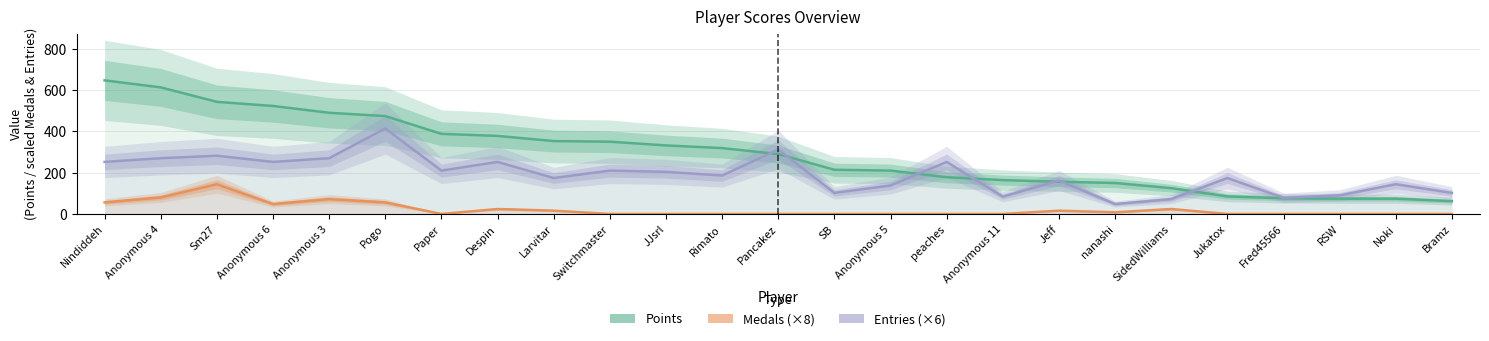

What is the difference between the highest and lowest values at Jeff?

146